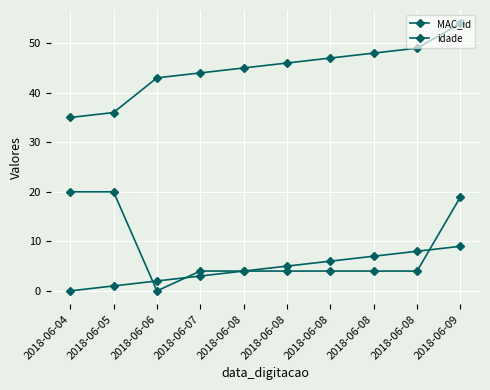

At which category does the chart reach its minimum across all series?

2018-06-06